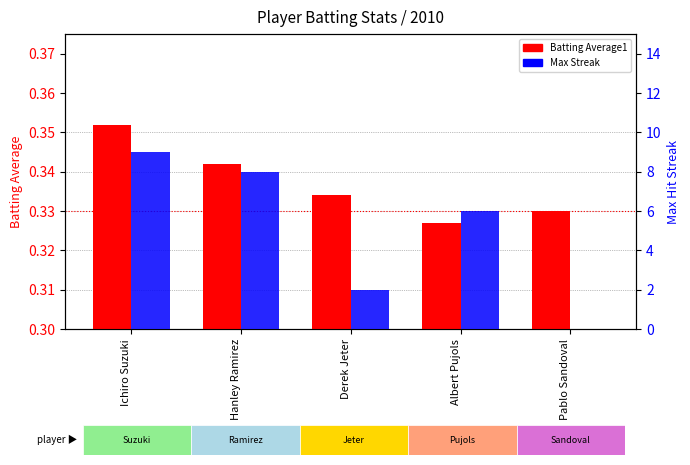

Which series has the largest range (max minus min)?

Max Streak